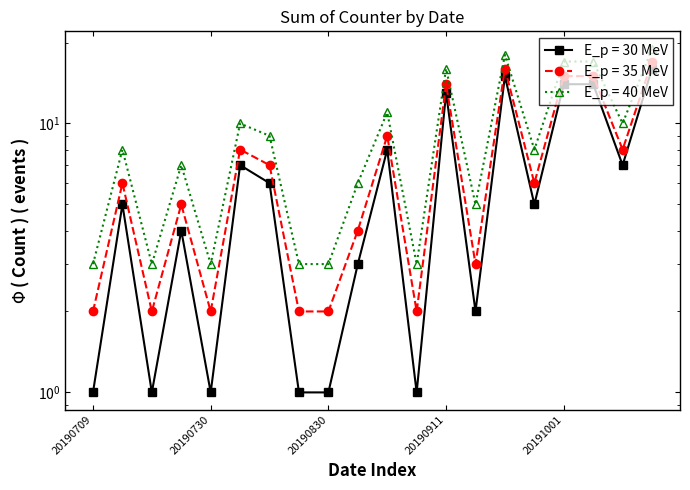

How many data points in E_p = 35 MeV are above 6?

9